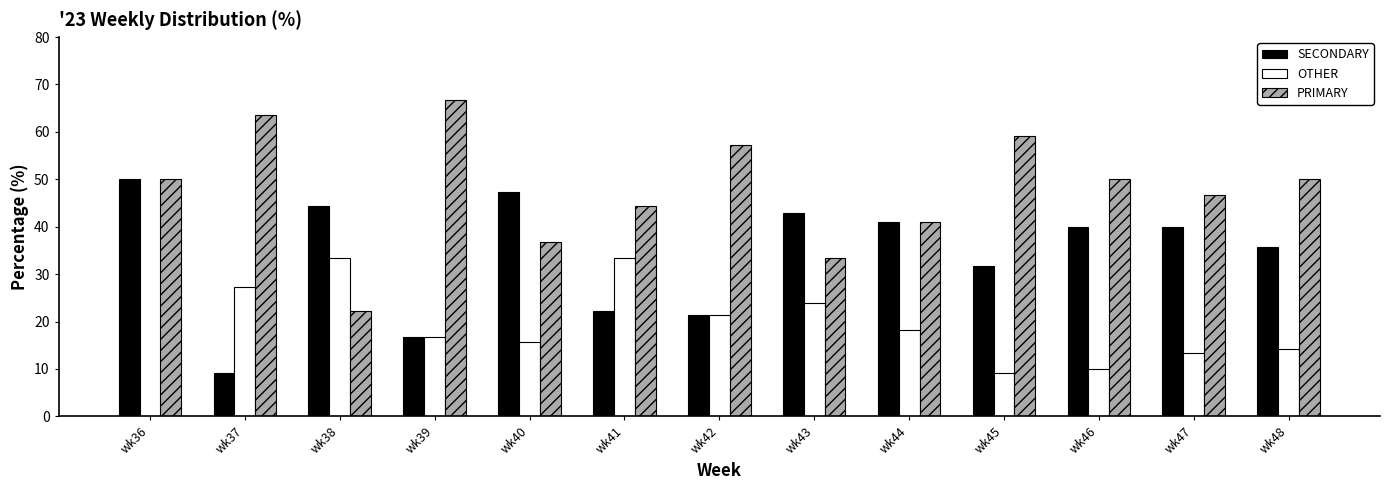

How many categories are shown in the chart?

13